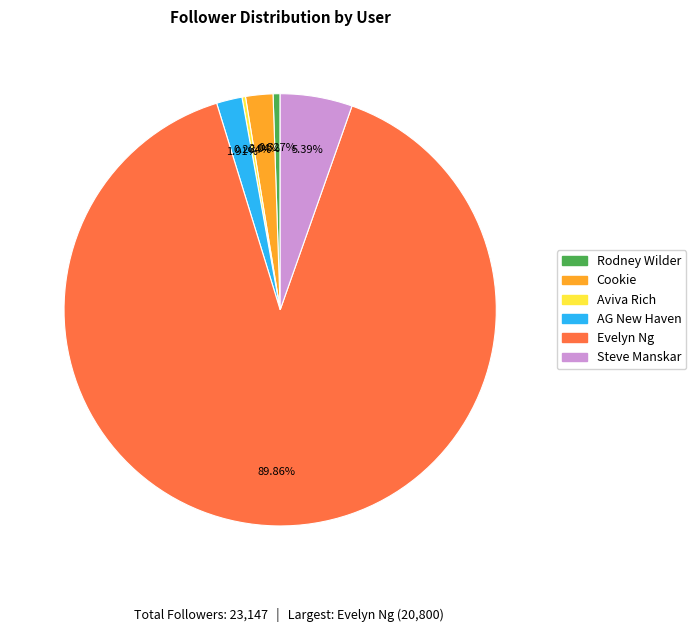

Combined, do Evelyn Ng and Rodney Wilder account for over 50%?

Yes